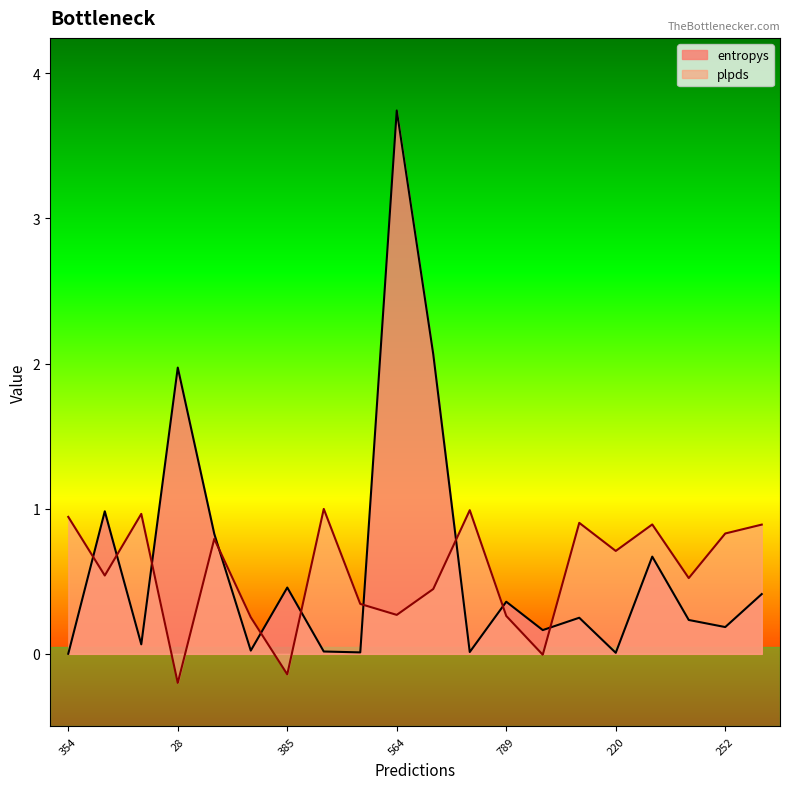

Where is entropys nearest to the value 1?

379